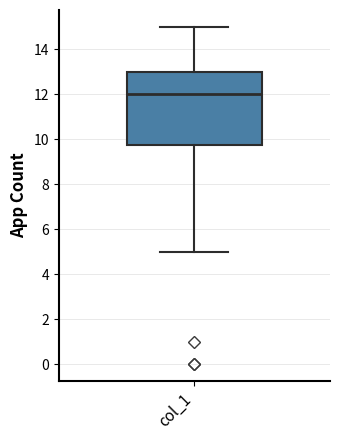

Read this box plot against the y-axis: the position of the median line, the range covered by the box, and the ends of both whiskers. The values are not printed on the chart, so give them approximately, as read against the axis.

median 12.0, box 9.8 to 13.0, whiskers 5.0 to 15.0